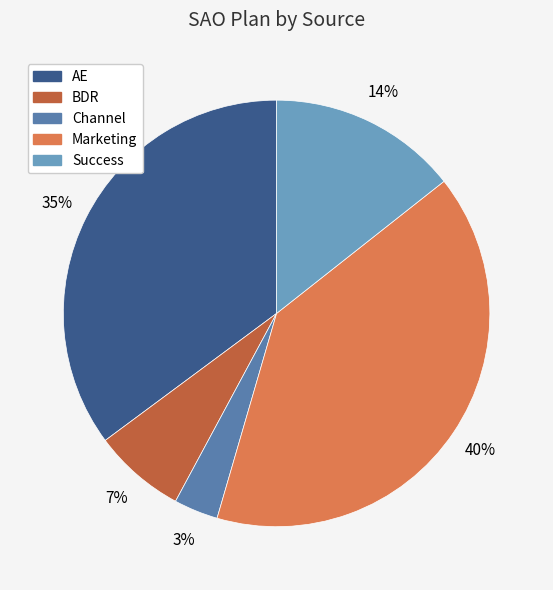

Does Success represent more than half of the total?

No